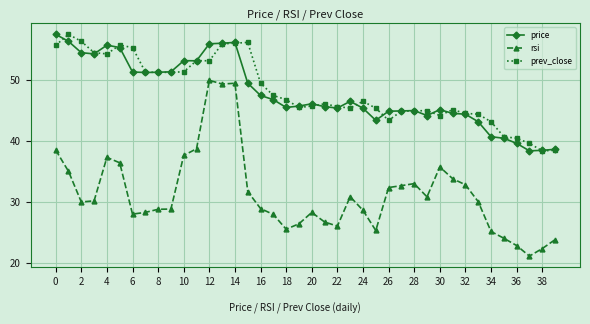

What is the highest value of the prev_close series?

57.5